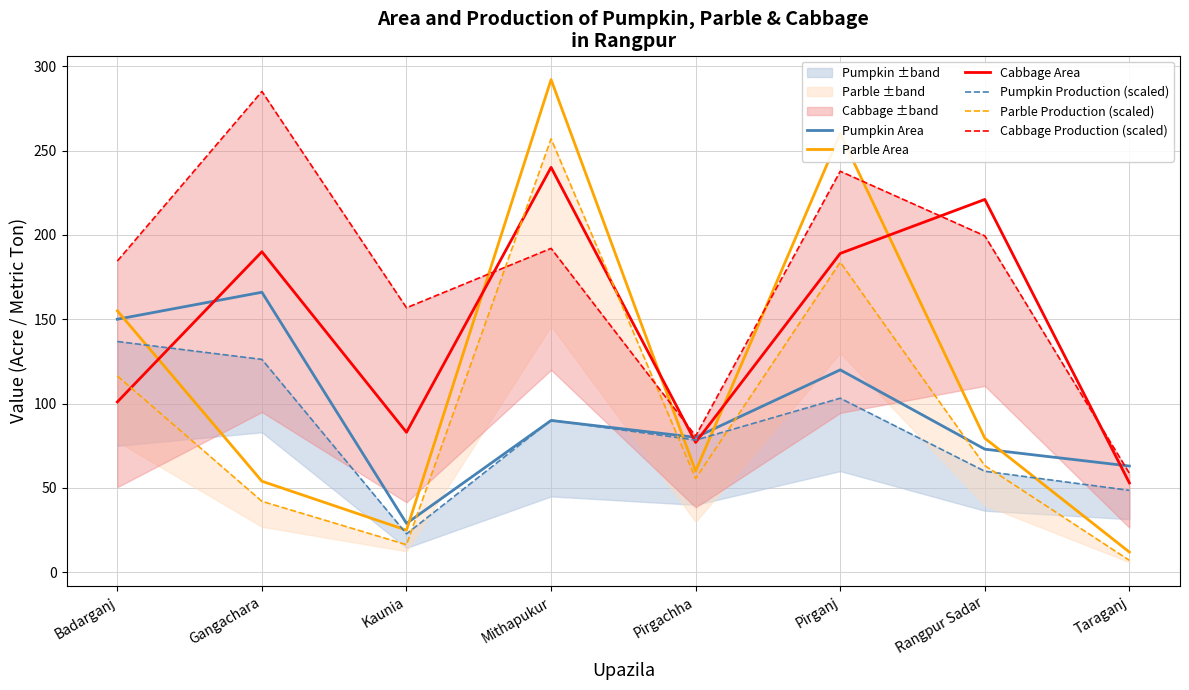

What is the average value of the Cabbage Area series?

144.2